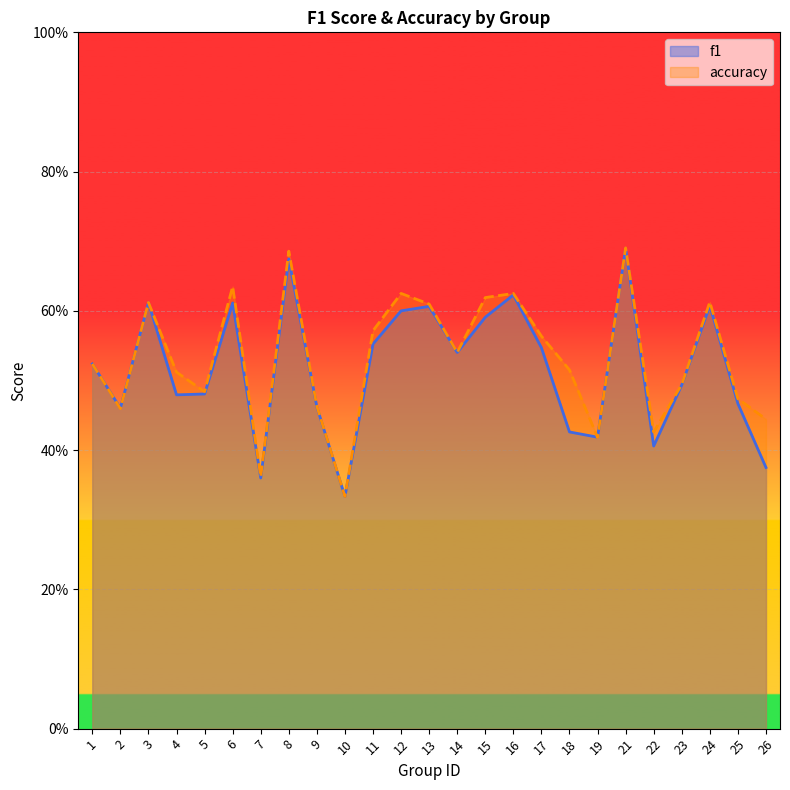

Reading left to right, extract all data points from this chart.

f1: 0.5	0.5	0.6	0.5	0.5	0.6	0.4	0.7	0.5	0.3	0.6	0.6	0.6	0.5	0.6	0.6	0.5	0.4	0.4	0.7	0.4	0.5	0.6	0.5	0.4
accuracy: 0.5	0.5	0.6	0.5	0.5	0.6	0.4	0.7	0.5	0.3	0.6	0.6	0.6	0.5	0.6	0.6	0.6	0.5	0.4	0.7	0.4	0.5	0.6	0.5	0.4